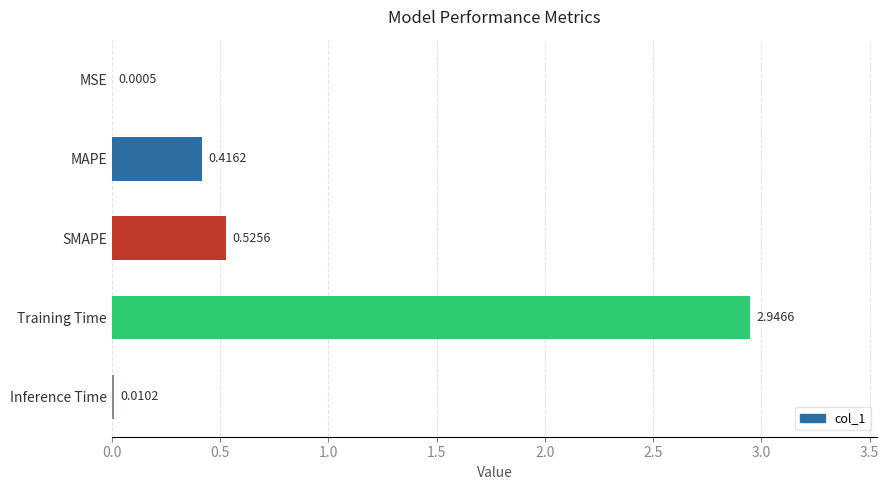

What is the change in value from SMAPE to Training Time?

+2.4